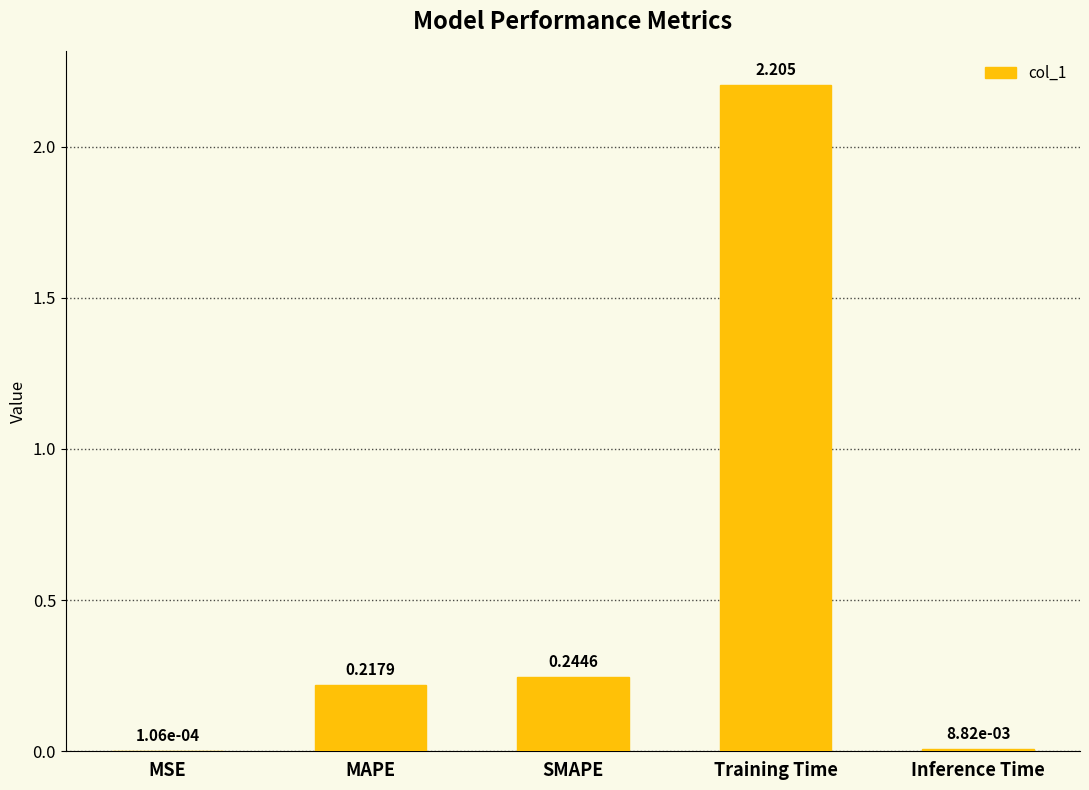

At which label is the value closest to 1?

SMAPE